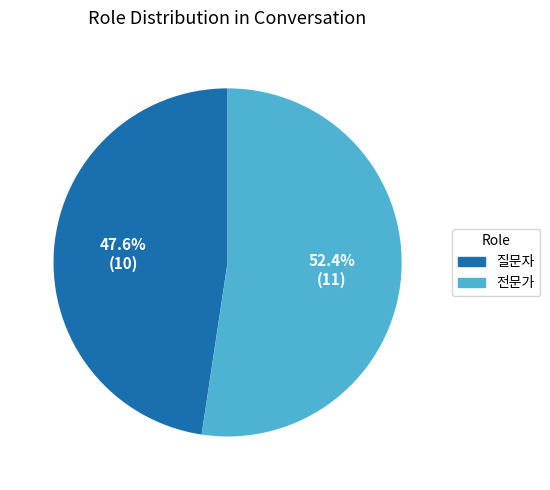

To the nearest percent, what portion does 전문가 represent?

52%